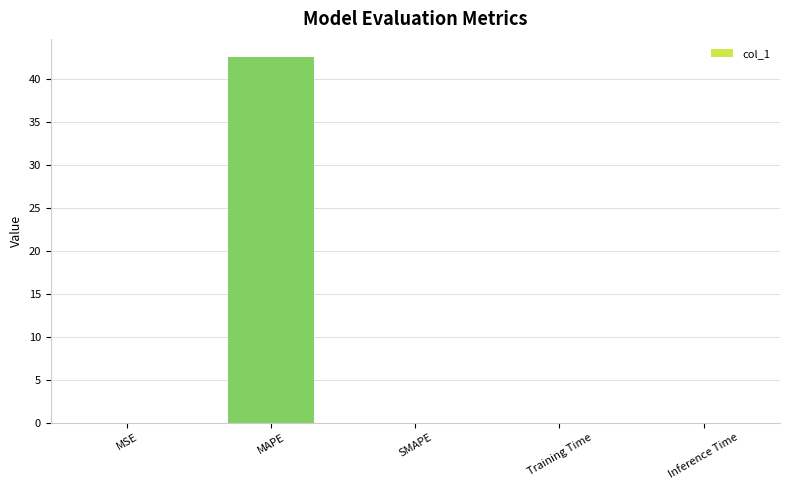

What is the average value?

8.5